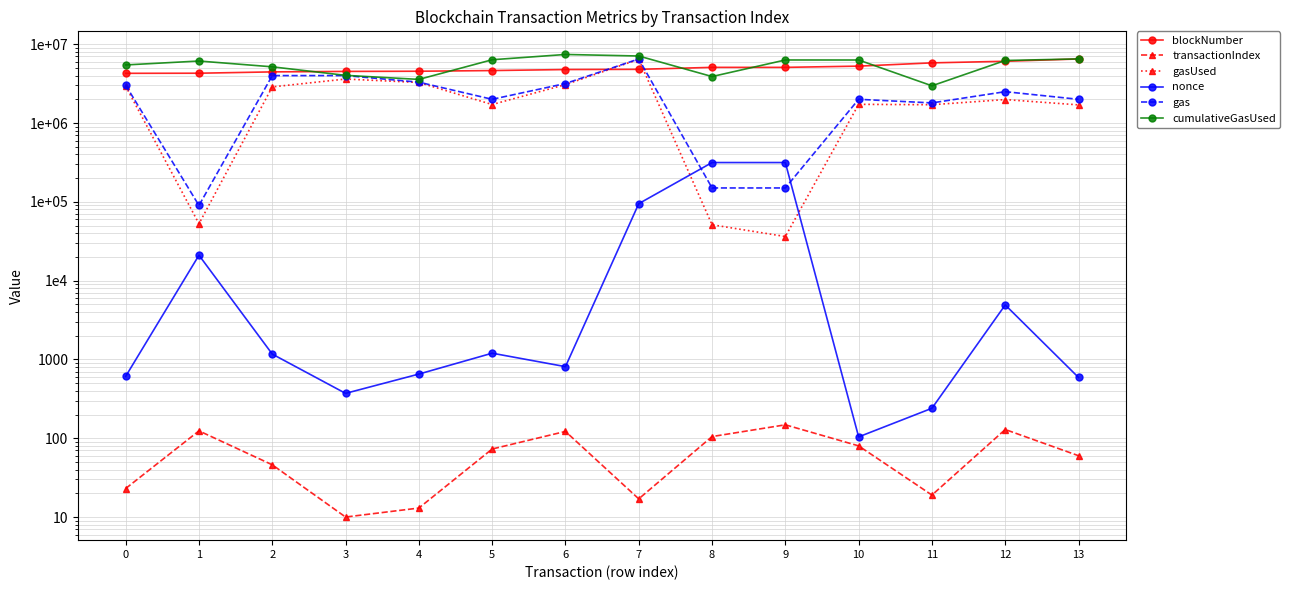

What is the value of the gas point at the 4th from the left?

4000000